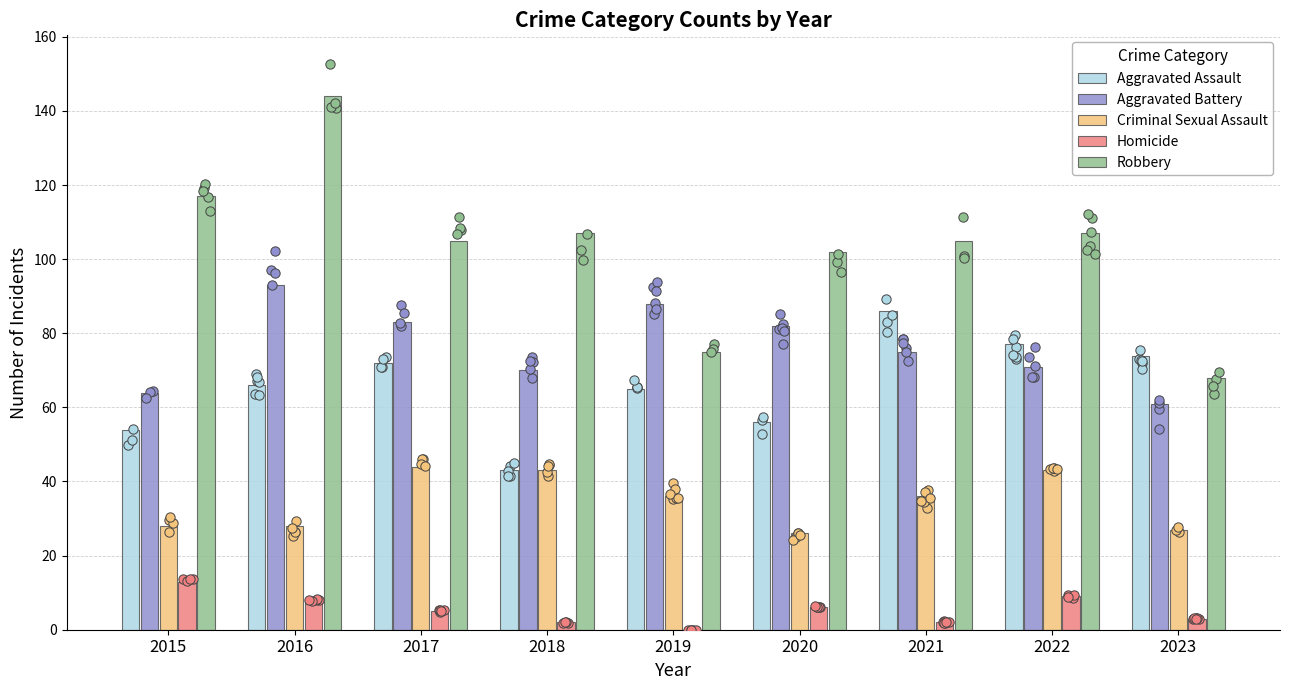

Is the value of Criminal Sexual Assault at 2016 greater than the value of Aggravated Assault at 2015?

No